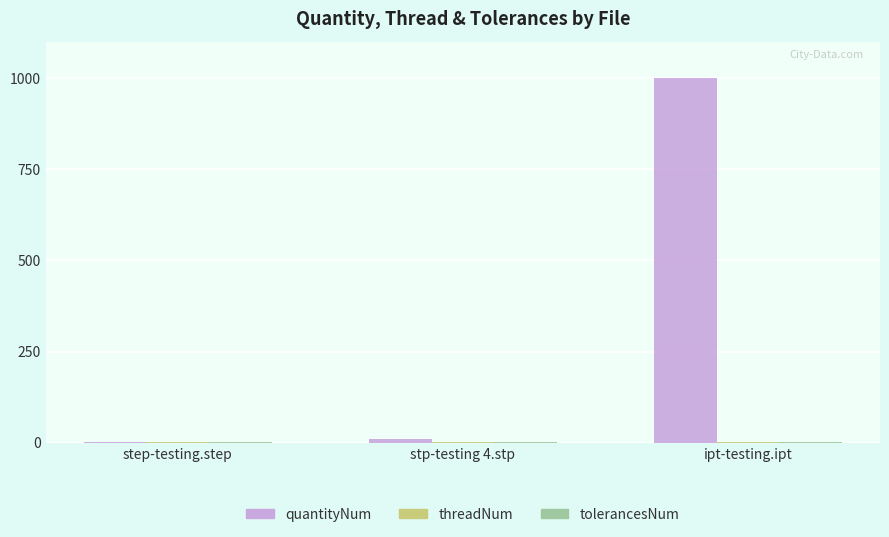

Which series has the largest total across all categories?

quantityNum